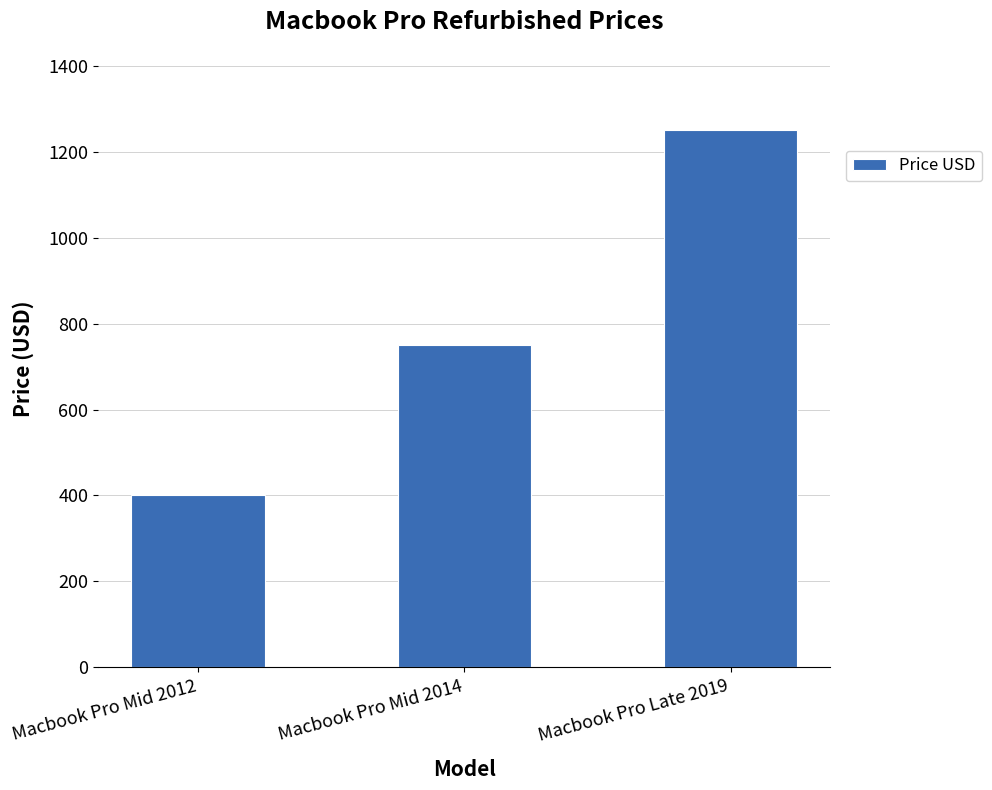

What is the average value?

800